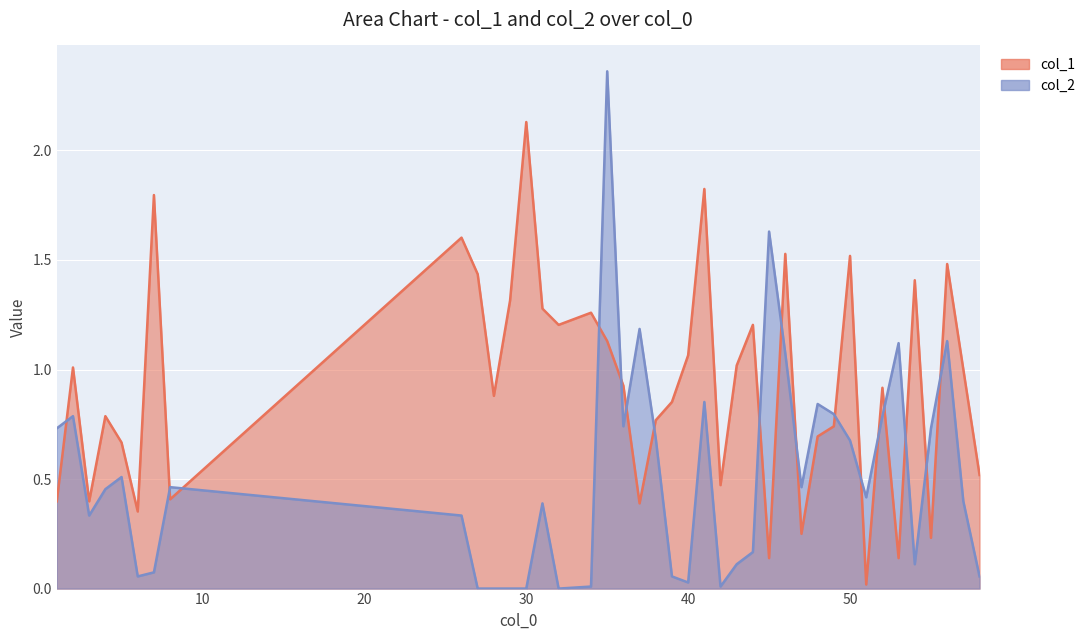

Between which two adjacent categories do col_2 and col_1 first intersect?

1 and 2